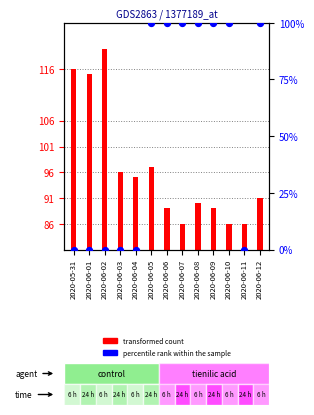

Which series reaches the minimum Y coordinate?

GE_pc percentile rank within sample